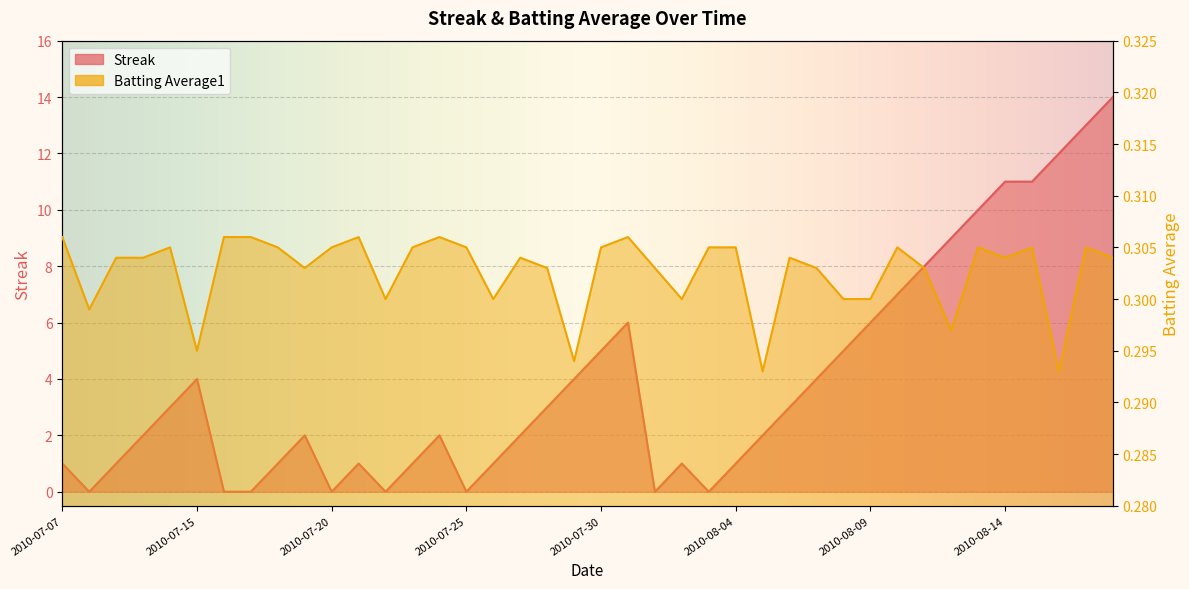

Reading left to right, what are all the values shown in this chart?

Streak: 1.0	0.0	1.0	2.0	3.0	4.0	0.0	0.0	1.0	2.0	0.0	1.0	0.0	1.0	2.0	0.0	1.0	2.0	3.0	4.0	5.0	6.0	0.0	1.0	0.0	1.0	2.0	3.0	4.0	5.0	6.0	7.0	8.0	9.0	10.0	11.0	11.0	12.0	13.0	14.0
Batting Average1: 0.3	0.3	0.3	0.3	0.3	0.3	0.3	0.3	0.3	0.3	0.3	0.3	0.3	0.3	0.3	0.3	0.3	0.3	0.3	0.3	0.3	0.3	0.3	0.3	0.3	0.3	0.3	0.3	0.3	0.3	0.3	0.3	0.3	0.3	0.3	0.3	0.3	0.3	0.3	0.3